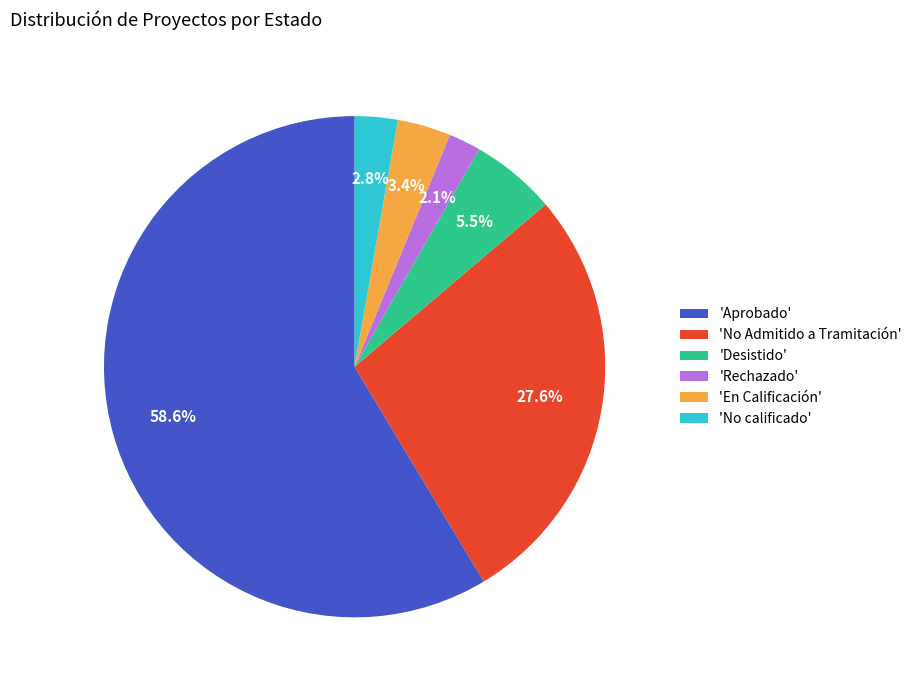

To the nearest percent, what is the average slice percentage?

17%